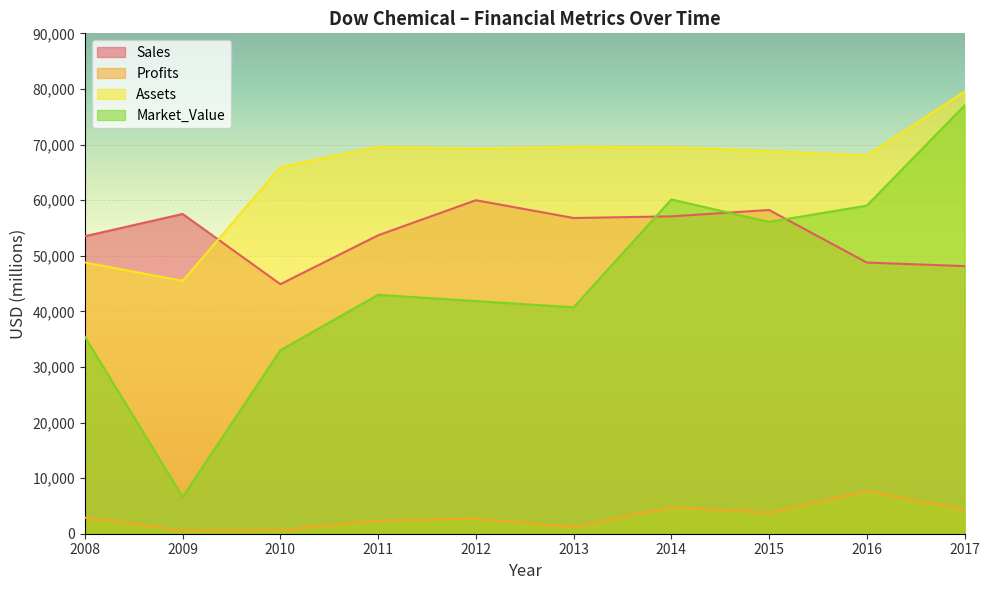

How many values in the Sales series exceed 56786?

4